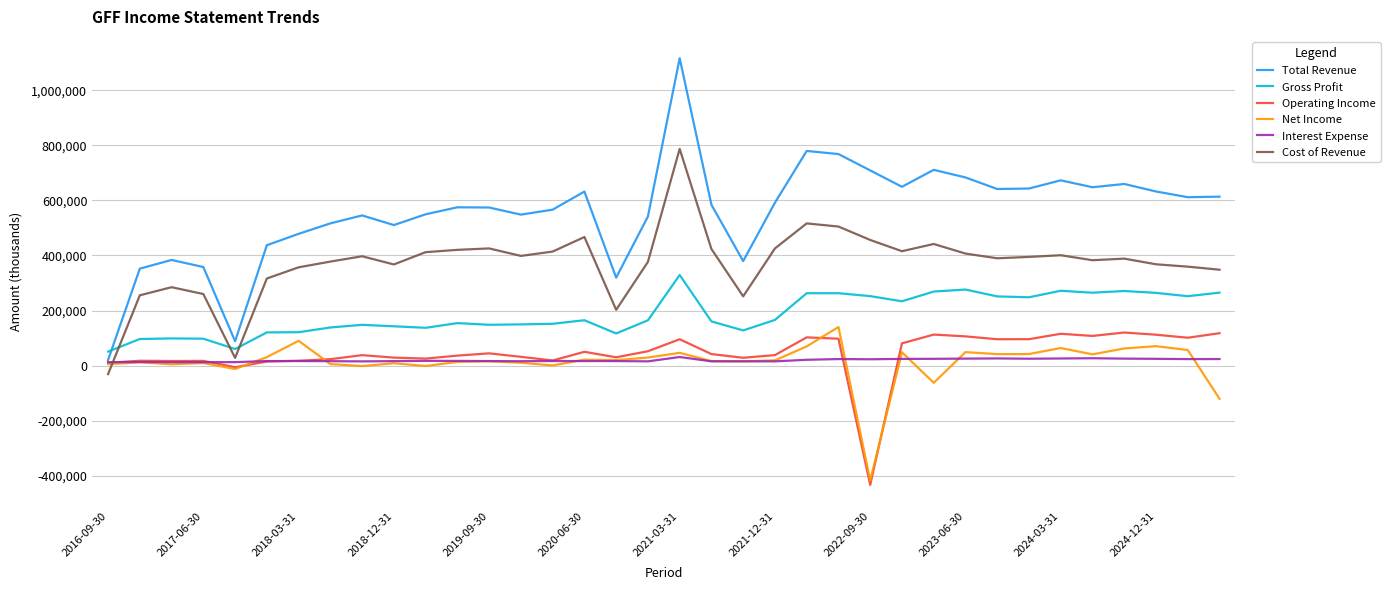

True or false: Interest Expense and Net Income cross at least once.

True